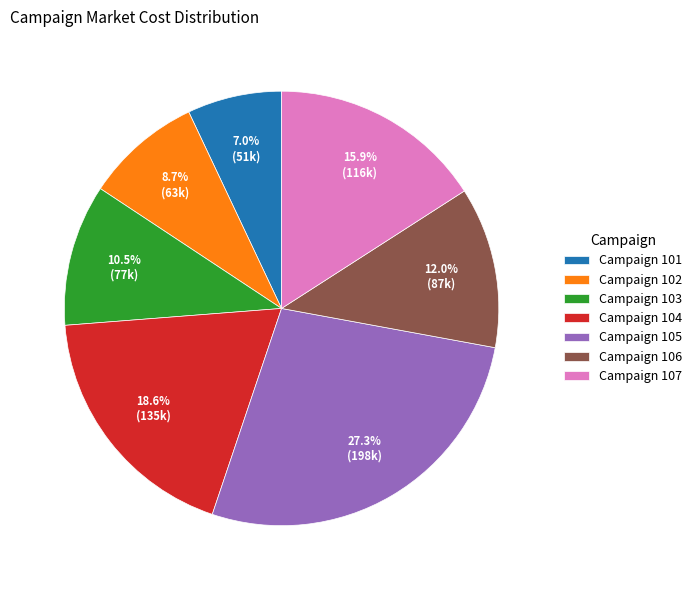

What is the total percentage of Campaign 102 and Campaign 101?

15.7%